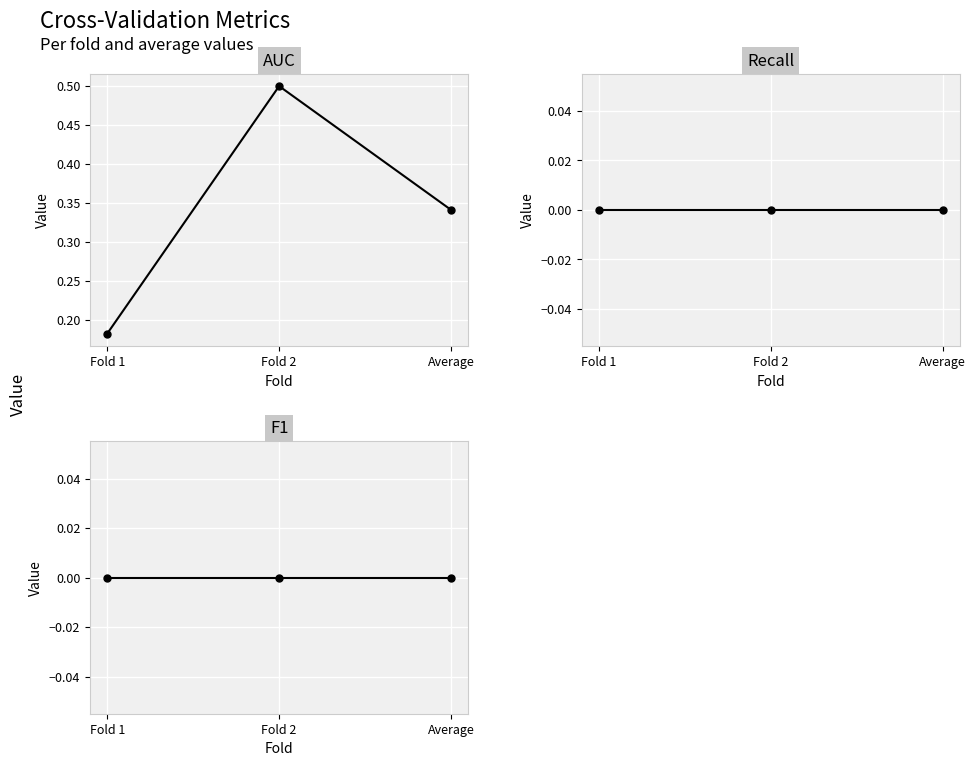

What is the label of the 2nd point from the left?

Fold 2